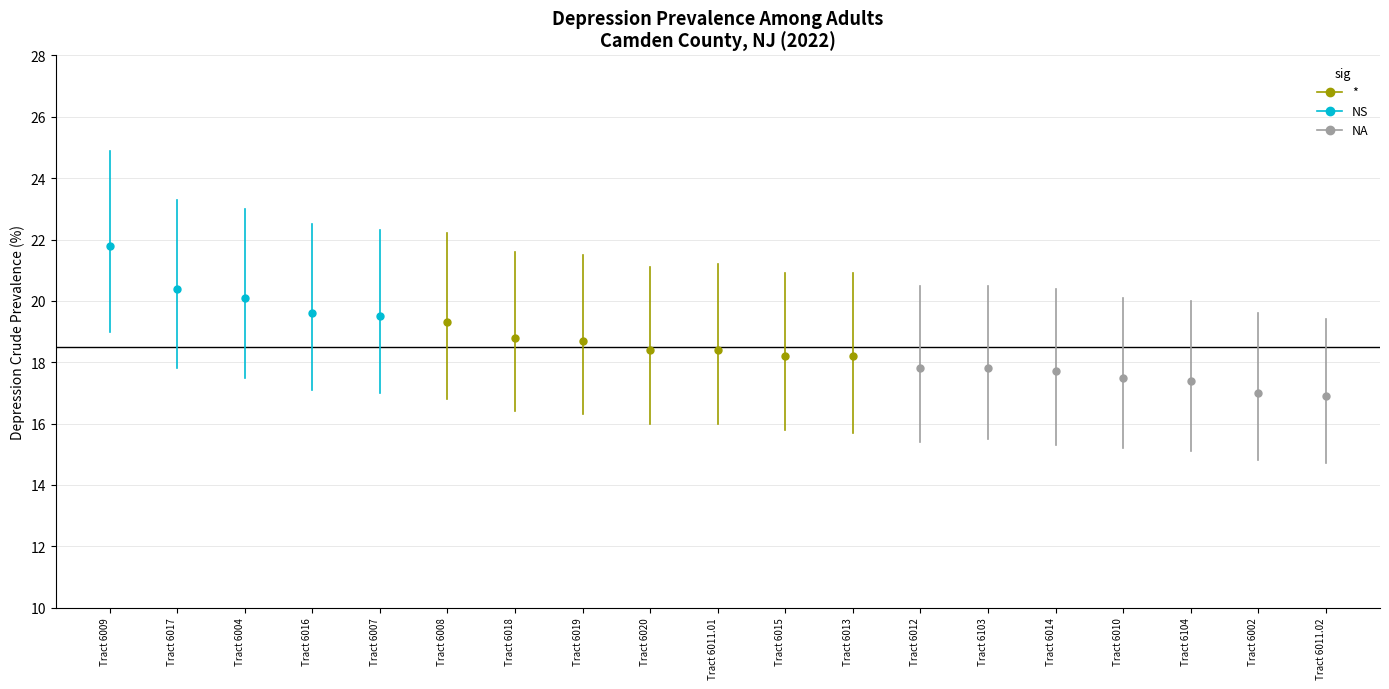

Is it true that the value at Tract 6009 is 28.1?

False